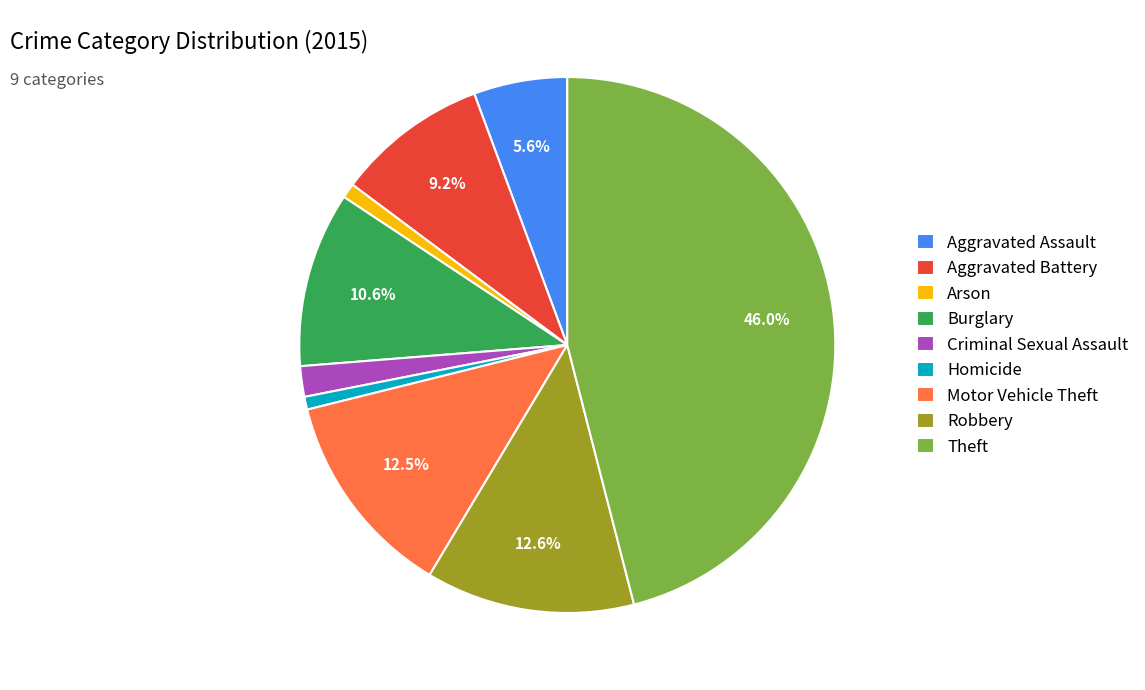

Is Homicide the majority of the pie?

No